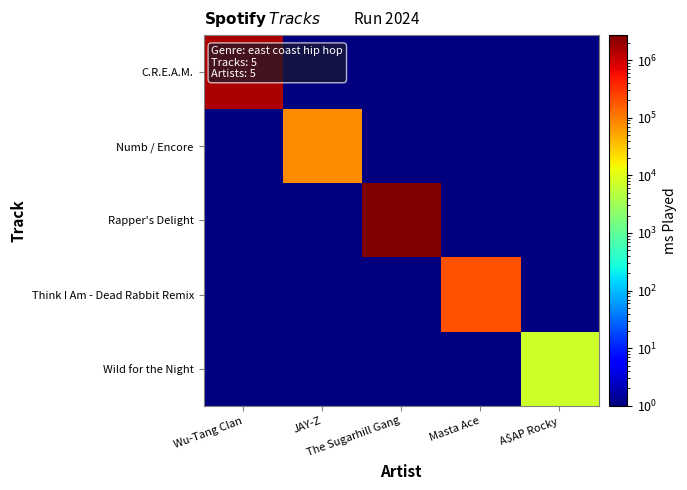

Which series has the largest total across all categories?

Rapper's Delight